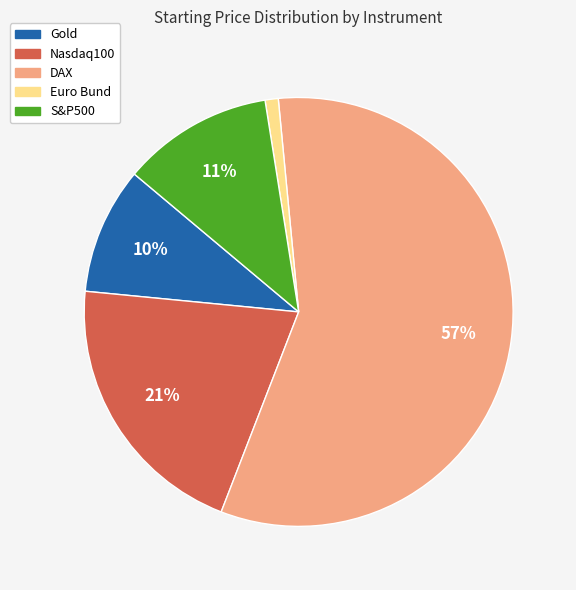

To the nearest percent, what portion does S&P500 represent?

11%